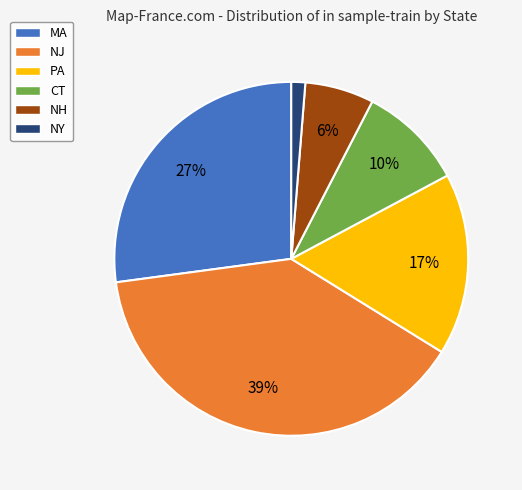

Combined, do NJ and CT account for over 50%?

No